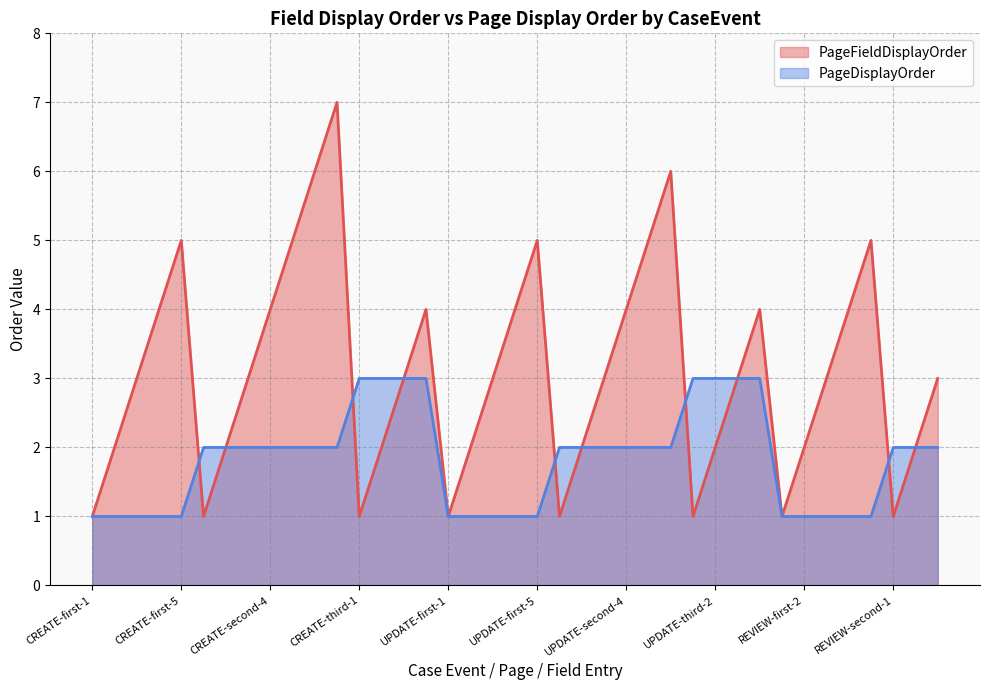

At which category is the sum across all series the highest?

CREATE-second-7